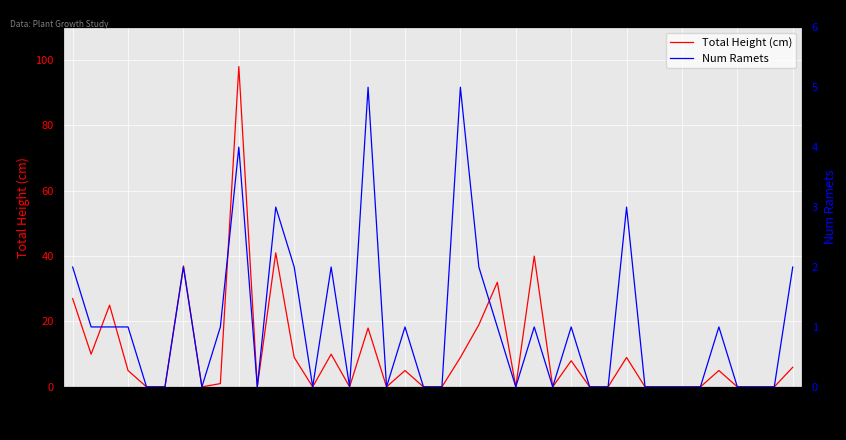

Reading left to right, list all the values displayed in this chart.

Total Height (cm): 27	10	25	5	0	0	37	0	1	98	0	41	9	0	10	0	18	0	5	0	0	9	19	32	0	40	0	8	0	0	9	0	0	0	0	5	0	0	0	6
Num Ramets: 2	1	1	1	0	0	2	0	1	4	0	3	2	0	2	0	5	0	1	0	0	5	2	1	0	1	0	1	0	0	3	0	0	0	0	1	0	0	0	2